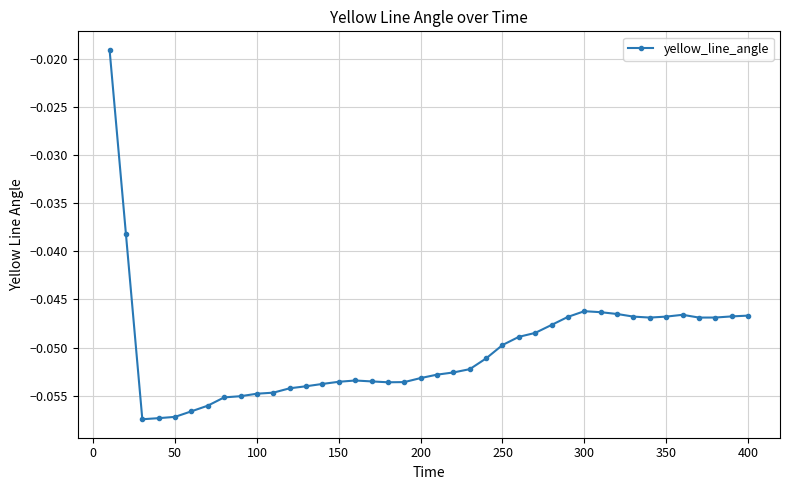

True or false: the data has more than 2 interior local peaks.

True